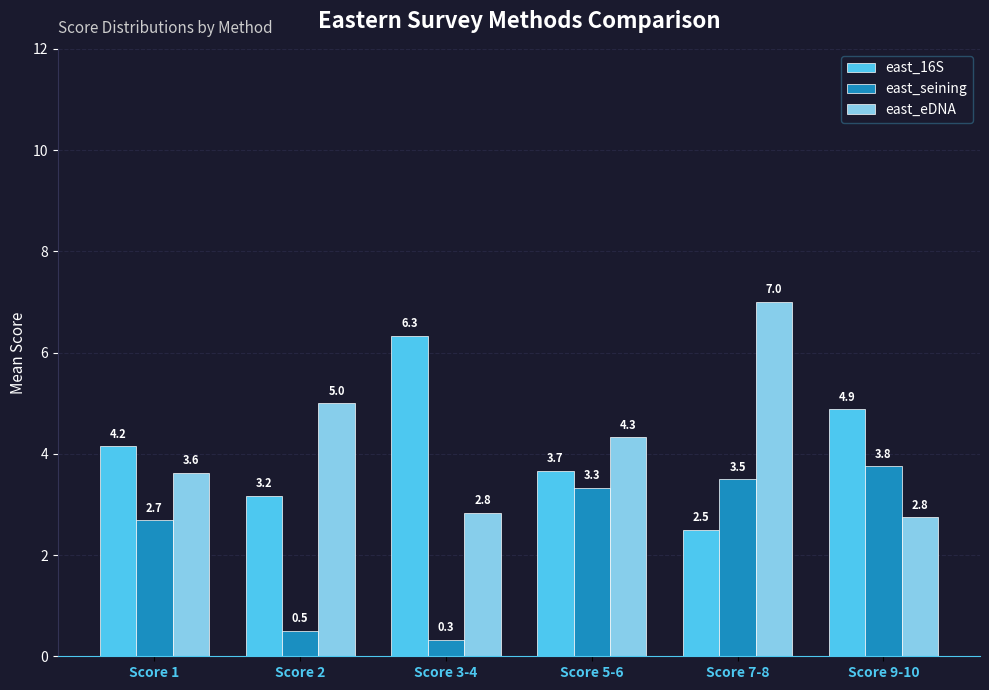

What is the label of the 5th bar from the right?

Score 2